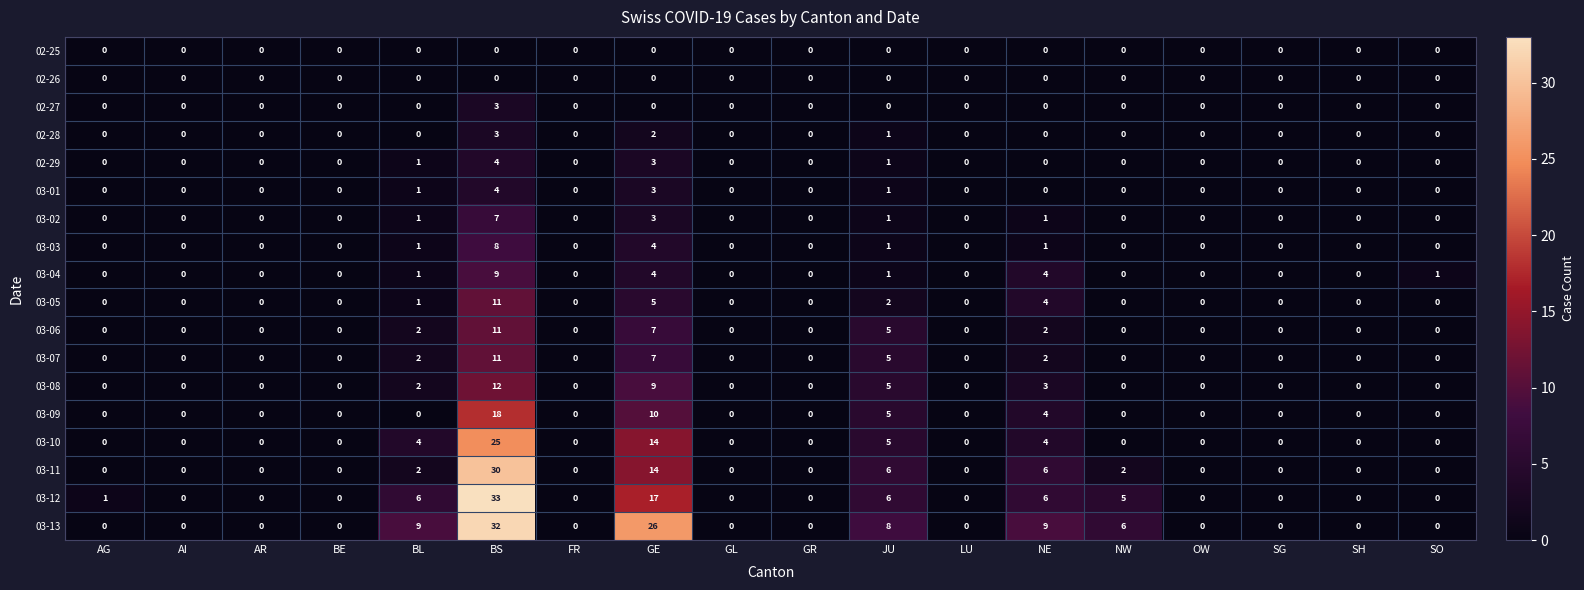

The 03-06 series shows 3 at JU. True or false?

False